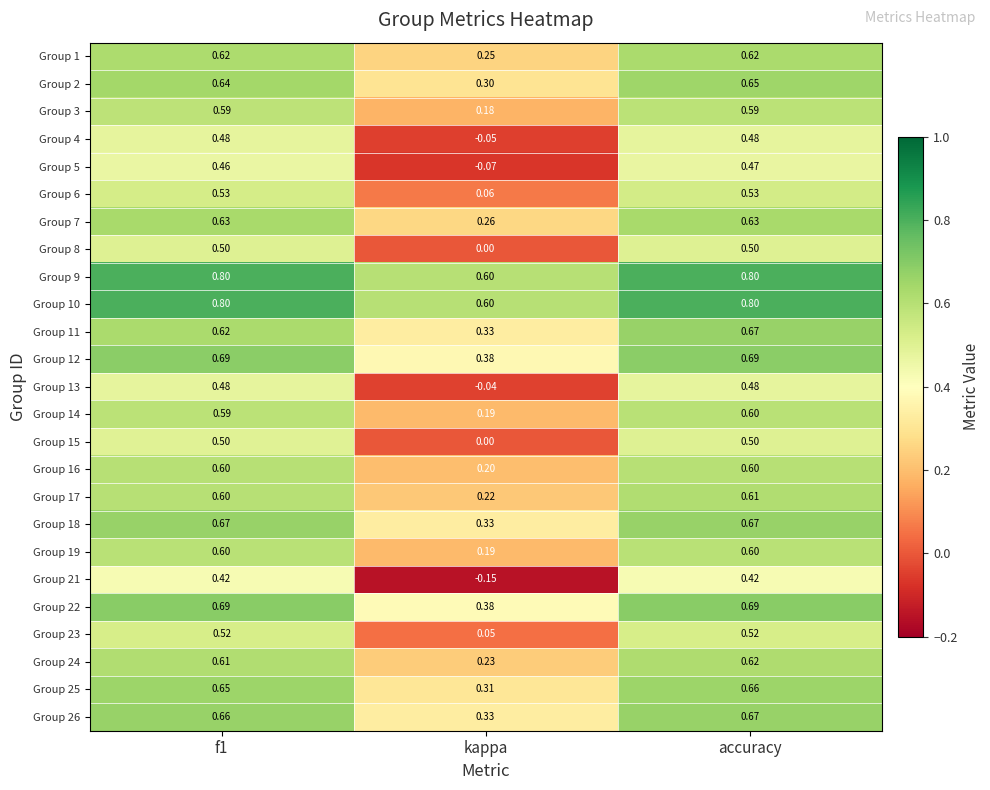

At which category is the sum across all series the highest?

accuracy